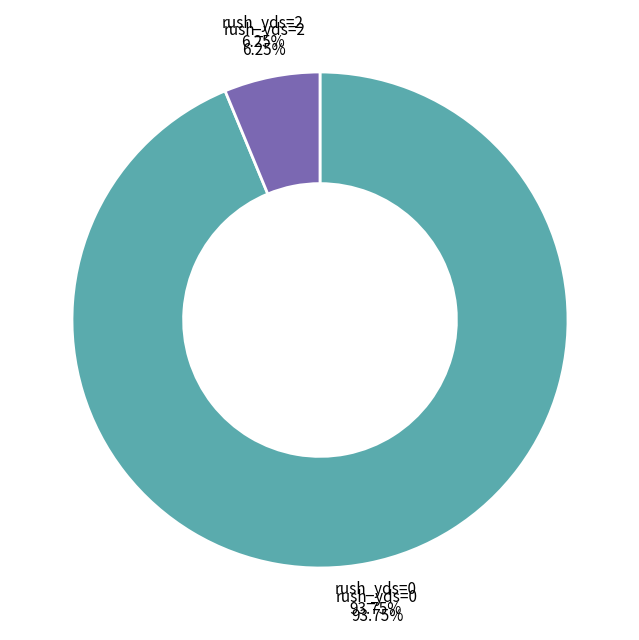

How many segments does this pie chart have?

2